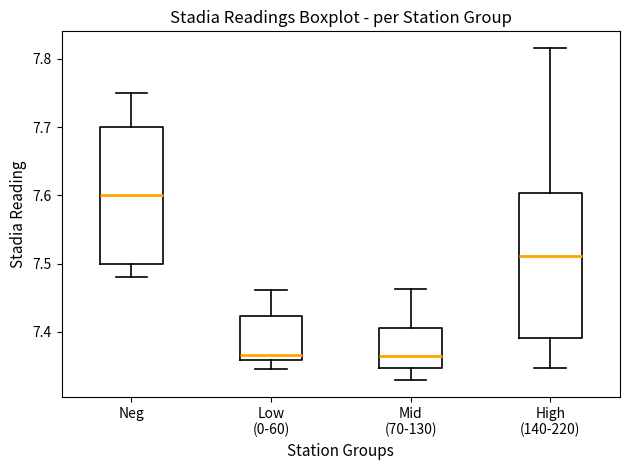

Where is the upper edge of the box for Low (0-60) on the y-axis? The values are not printed on the chart, so give them approximately, as read against the axis.

7.42